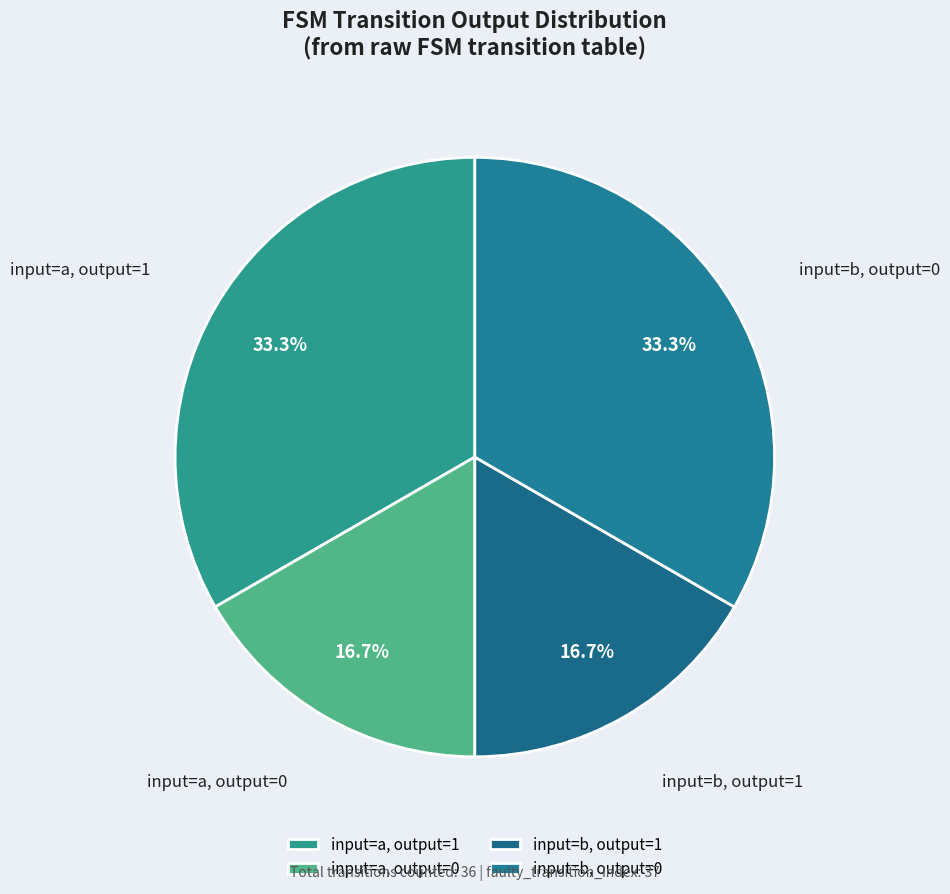

Combined, do input=b, output=1 and input=a, output=0 account for over 50%?

No